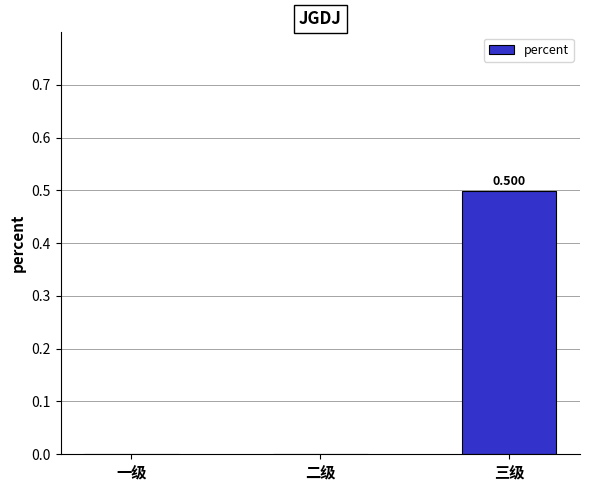

The value at 二级 is 0.2. True or false?

False